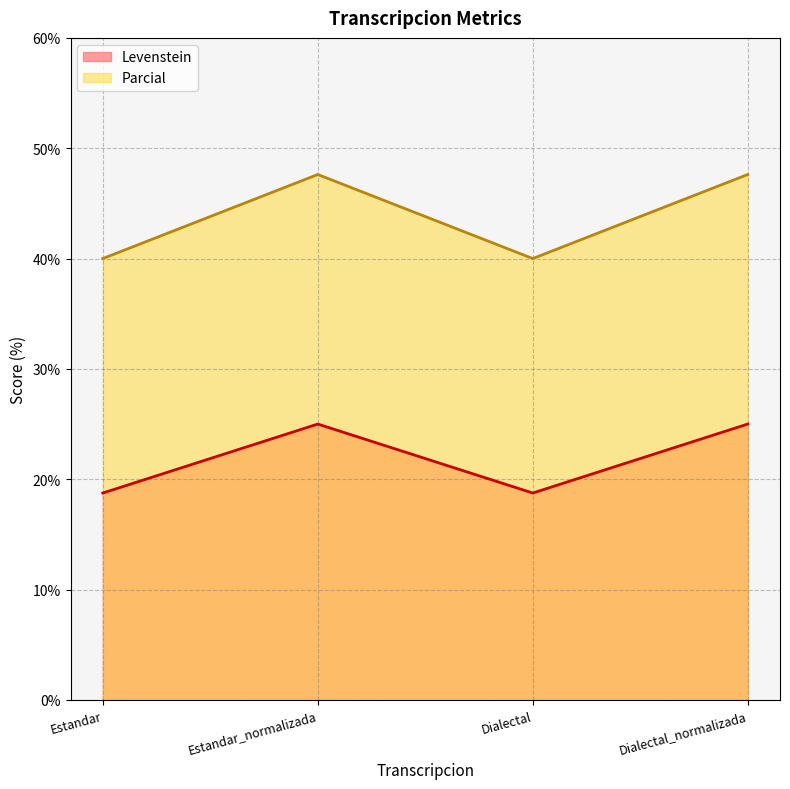

True or false: Parcial and Levenstein cross at least once.

False